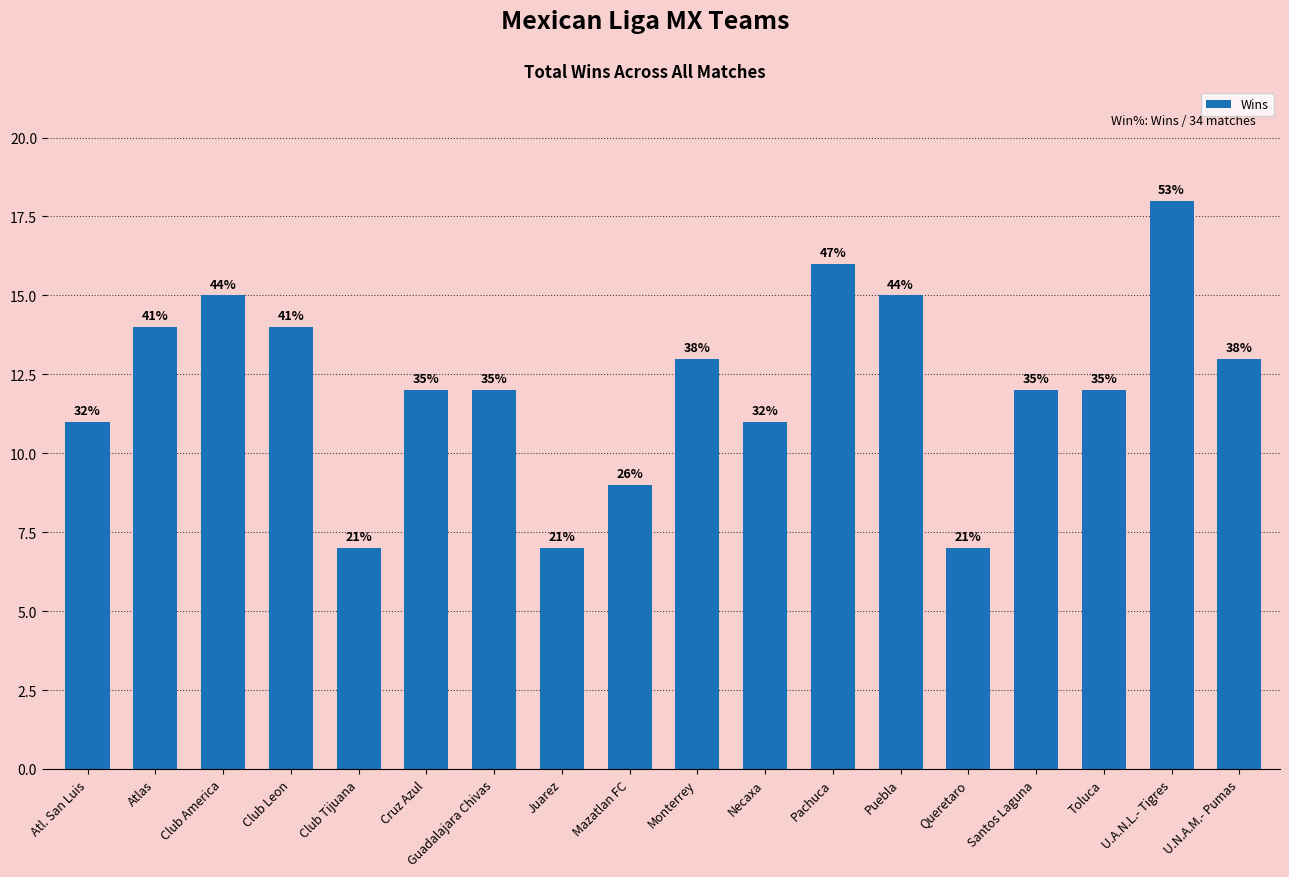

Are the bars horizontal?

No